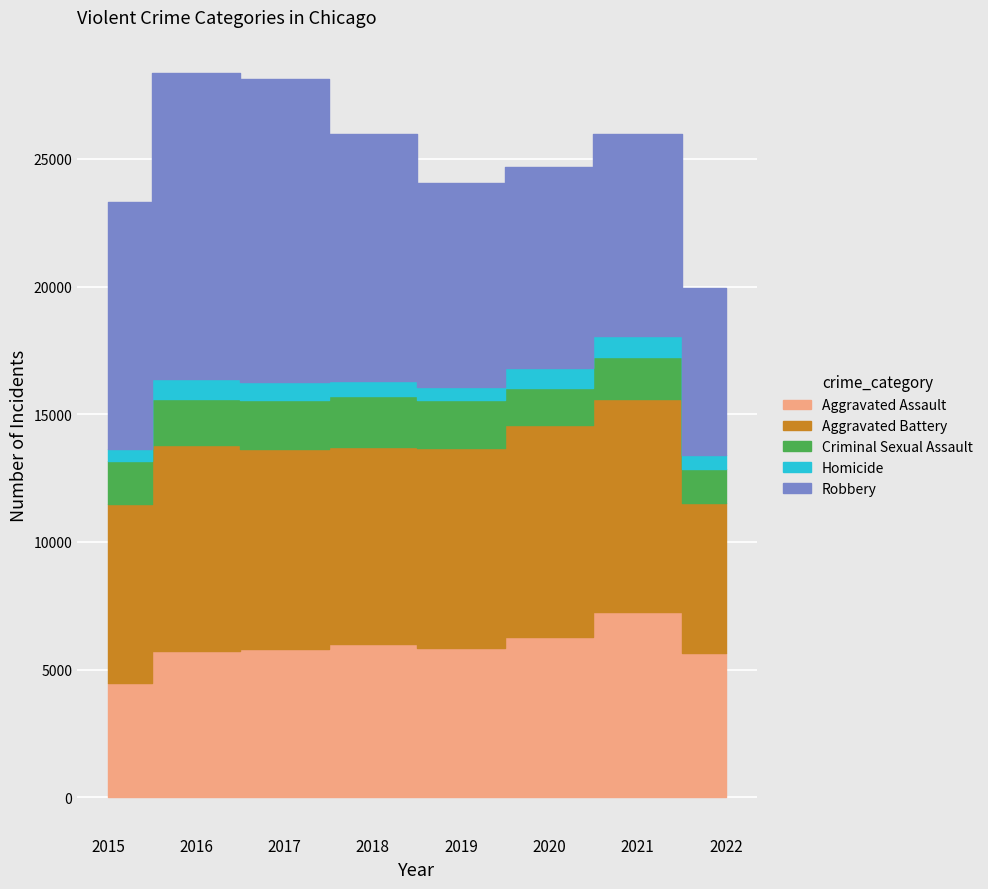

The Robbery series shows 2393 at 2016. True or false?

False